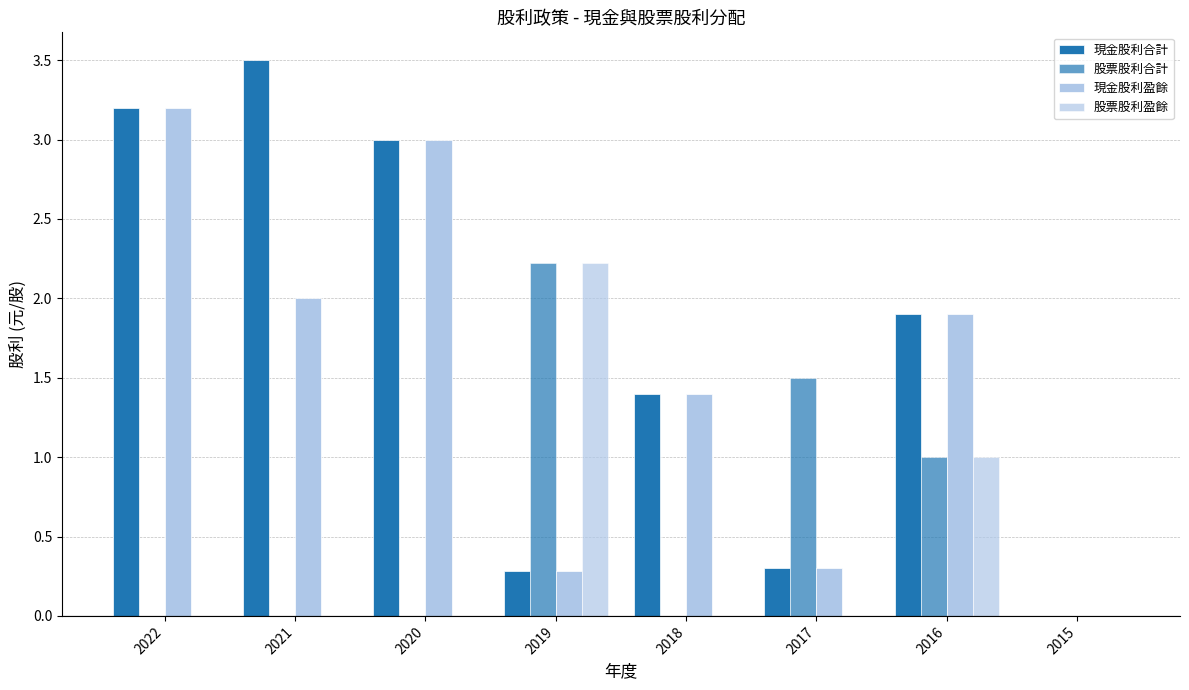

Count the 股票股利盈餘 values in the range 0 to 1.

7